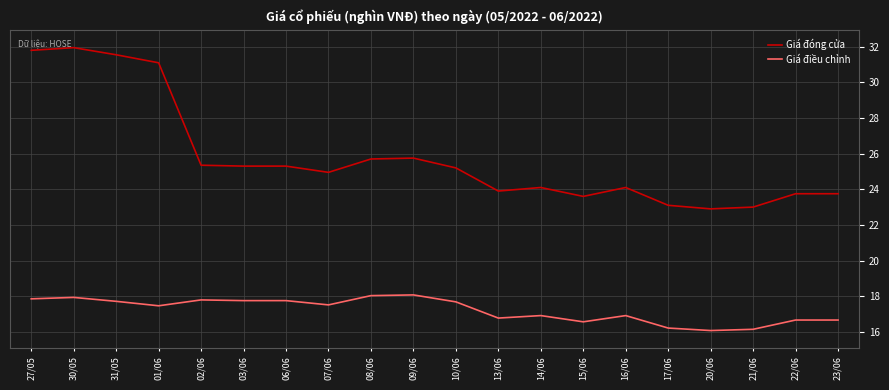

True or false: Giá đóng cửa has more than 0 interior local peaks.

True